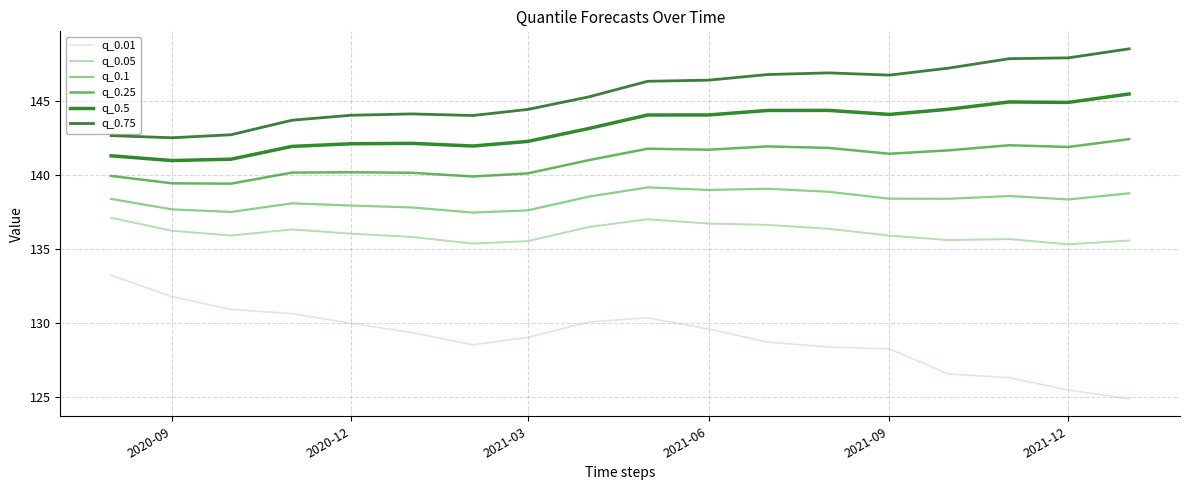

Does the chart display data point markers on the line(s)?

No